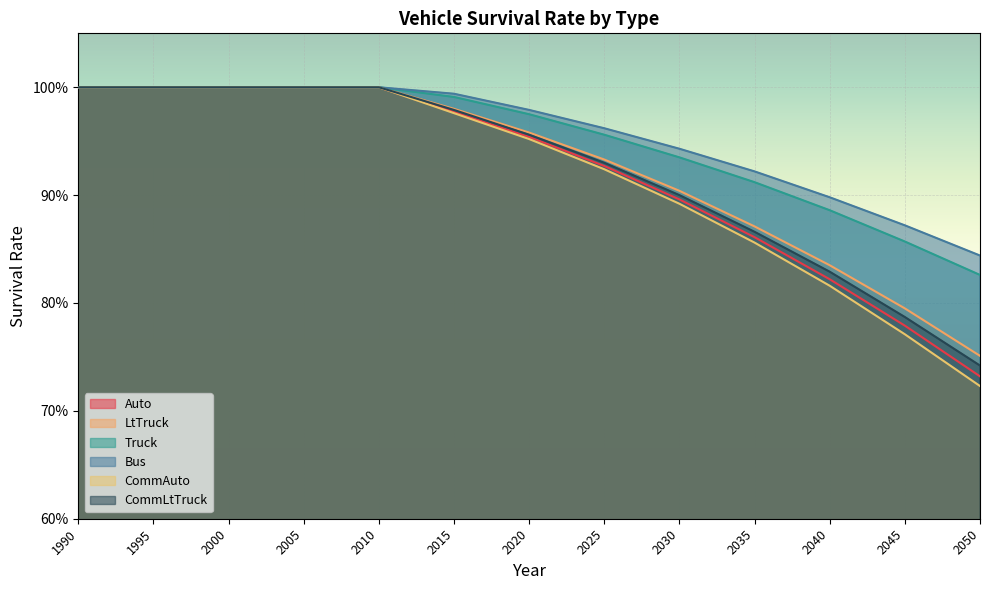

What is the value of the CommAuto point at the 1st from the left?

1.0